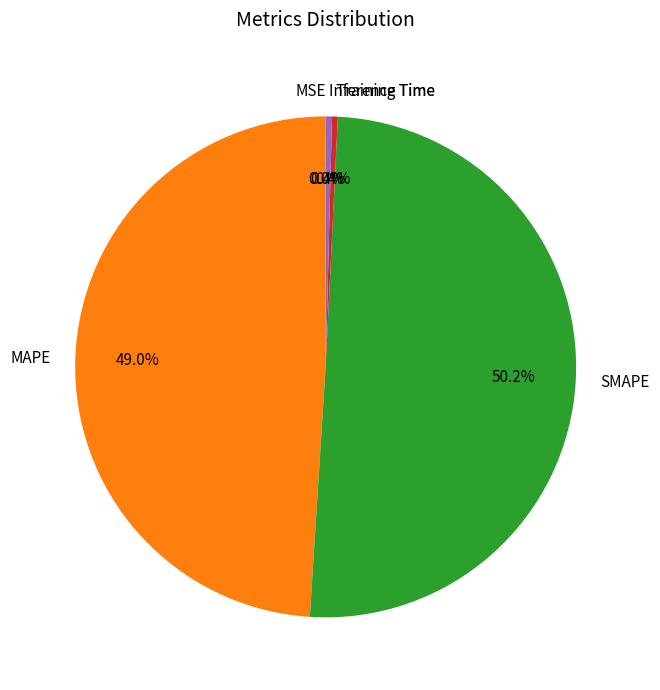

Which has a higher value, SMAPE or Inference Time?

SMAPE